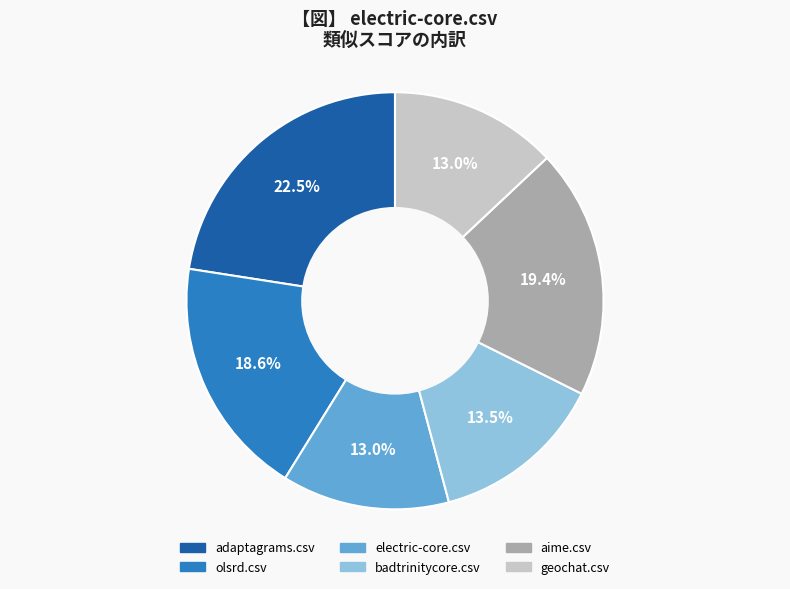

Which slice is the largest?

adaptagrams.csv